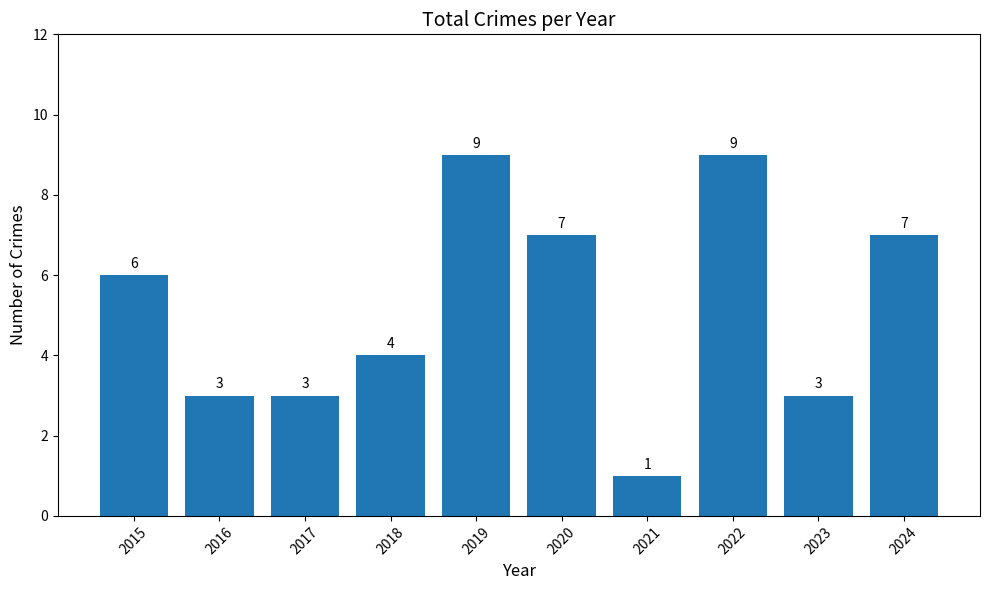

Between 2023 and 2018, which is larger?

2018